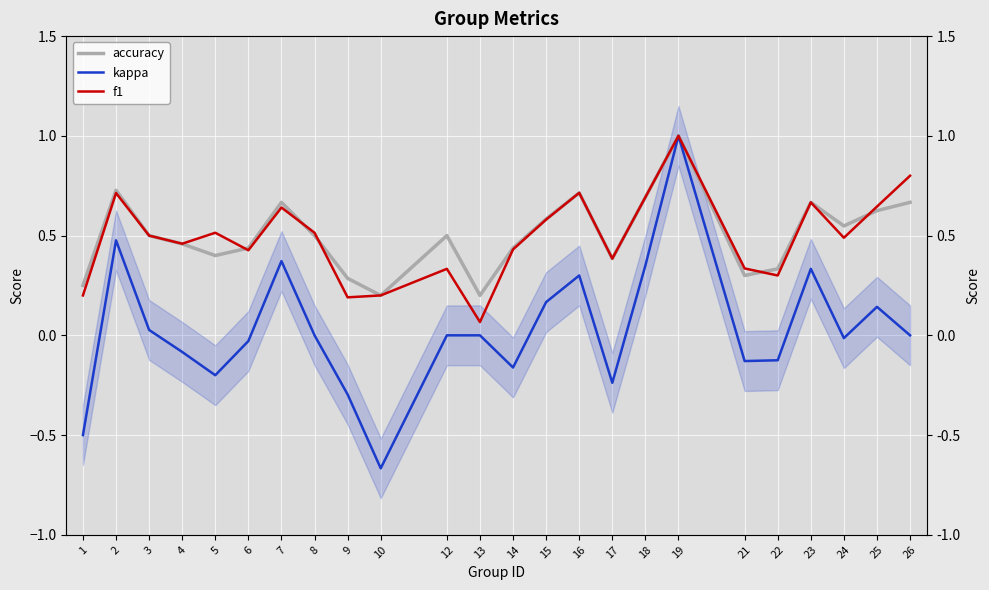

What is the spread (max minus min) of values at 21?

0.5